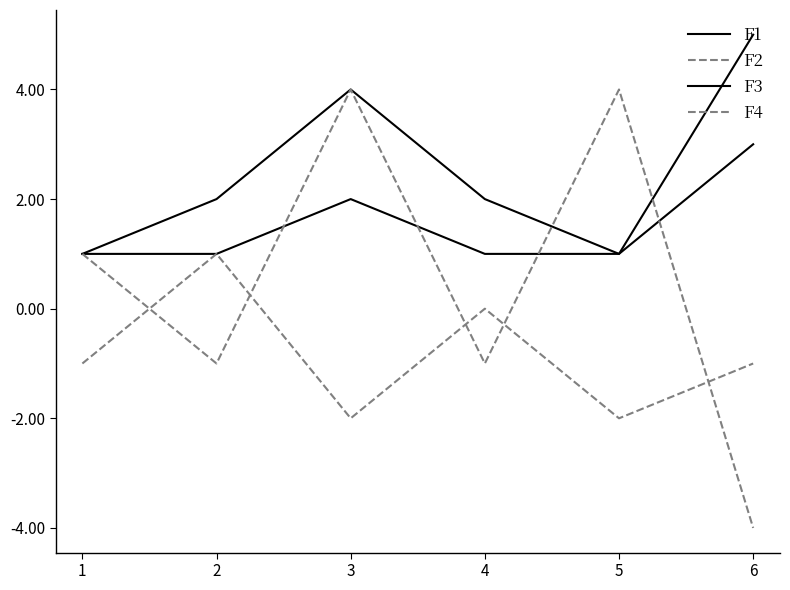

The F1 series shows 3 at 2. True or false?

False